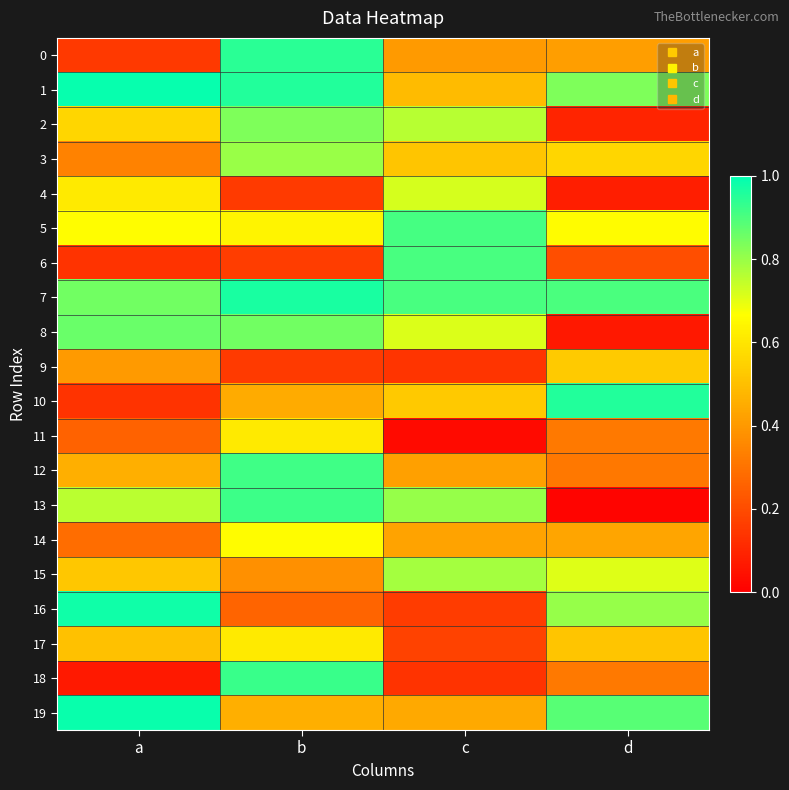

What is the difference between the highest and lowest values at d?

0.9